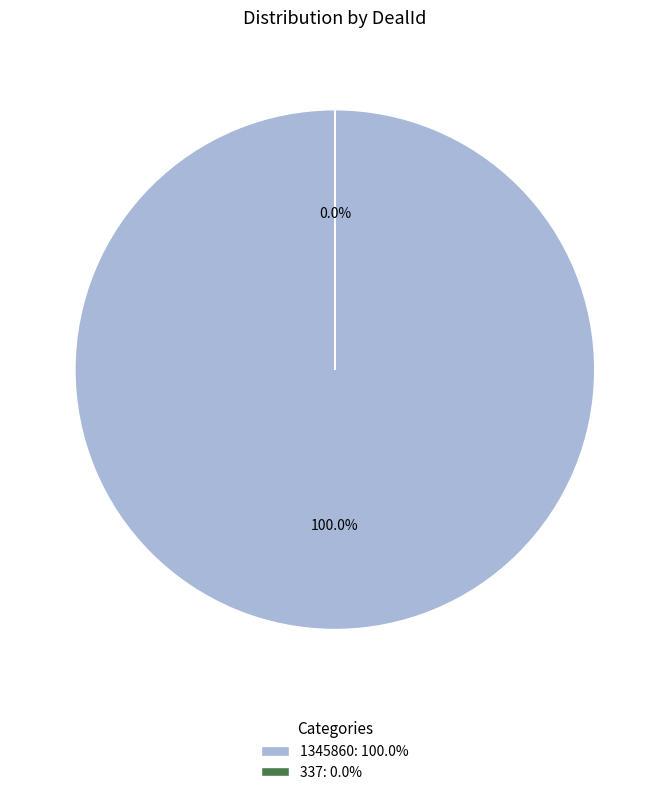

Does any single category account for the majority?

Yes